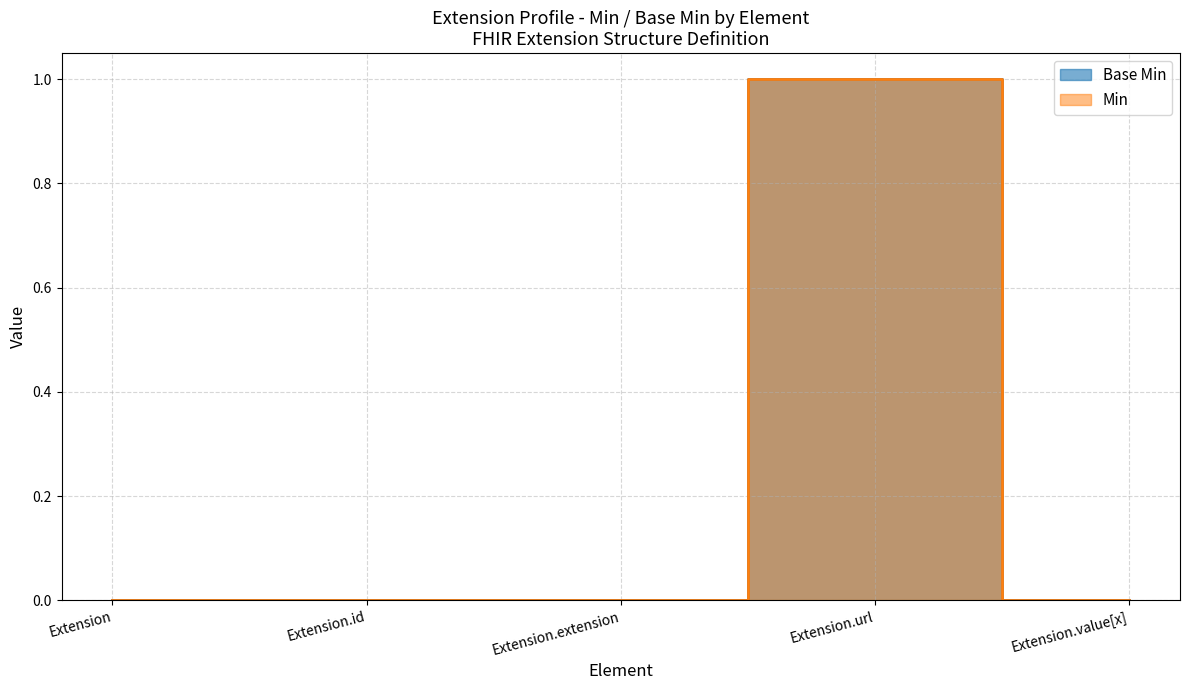

What is the difference between the values at Extension.id and Extension.url?

1